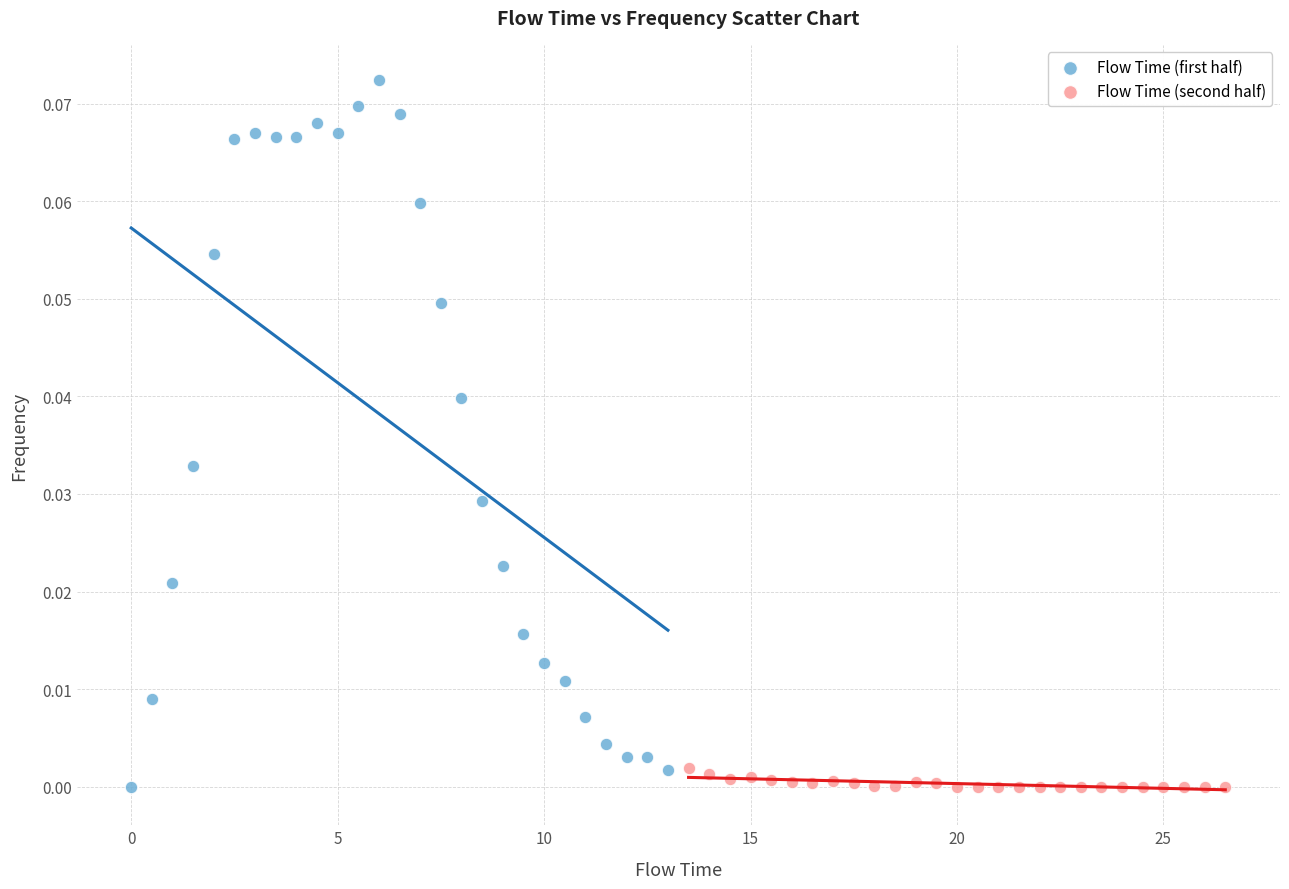

Which series has the widest spread of Y values?

Flow Time (first half)